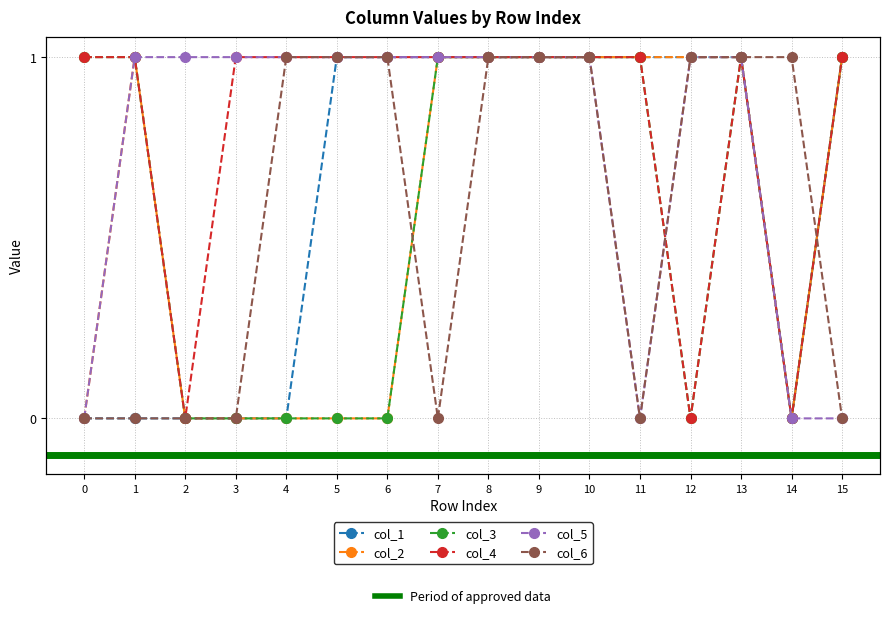

Does the chart display data point markers on the line(s)?

Yes